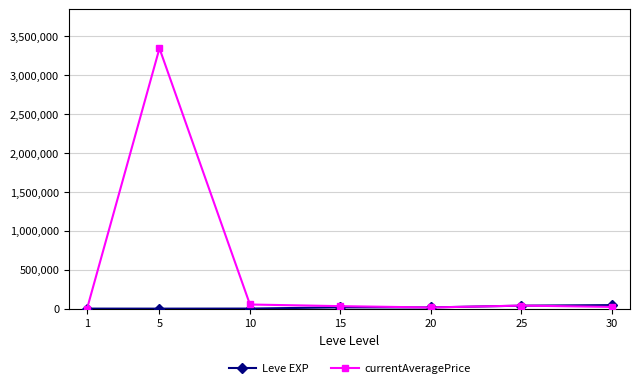

At which label does currentAveragePrice reach its peak?

5